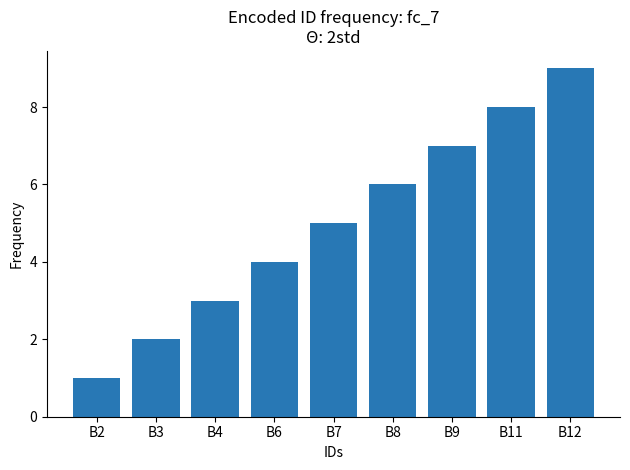

List the labels in order of value, smallest first.

B2, B3, B4, B6, B7, B8, B9, B11, B12